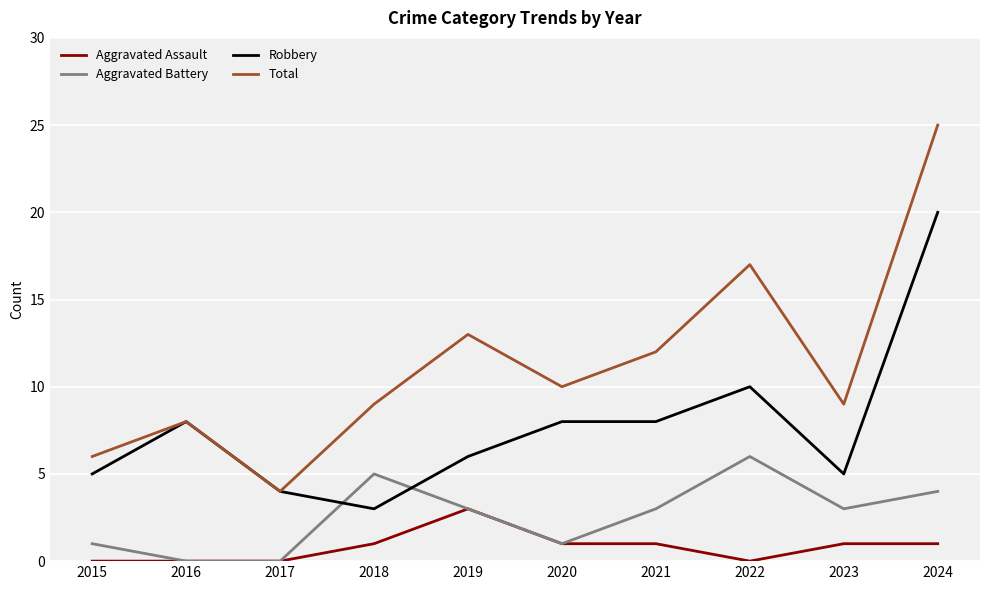

True or false: Total and Aggravated Battery intersect in this chart.

False